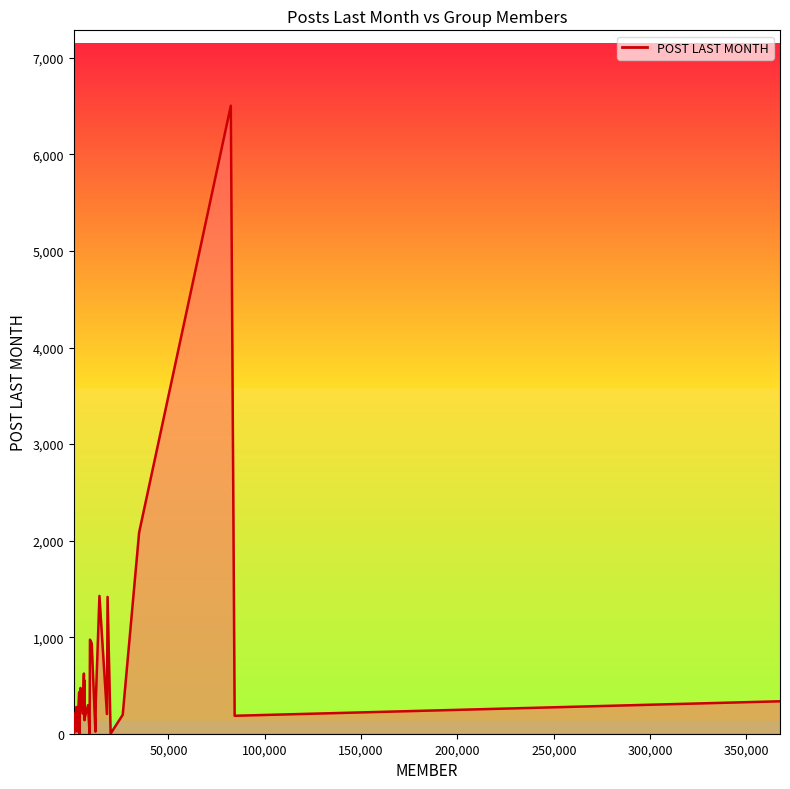

What is the difference between the maximum and minimum values?

6504